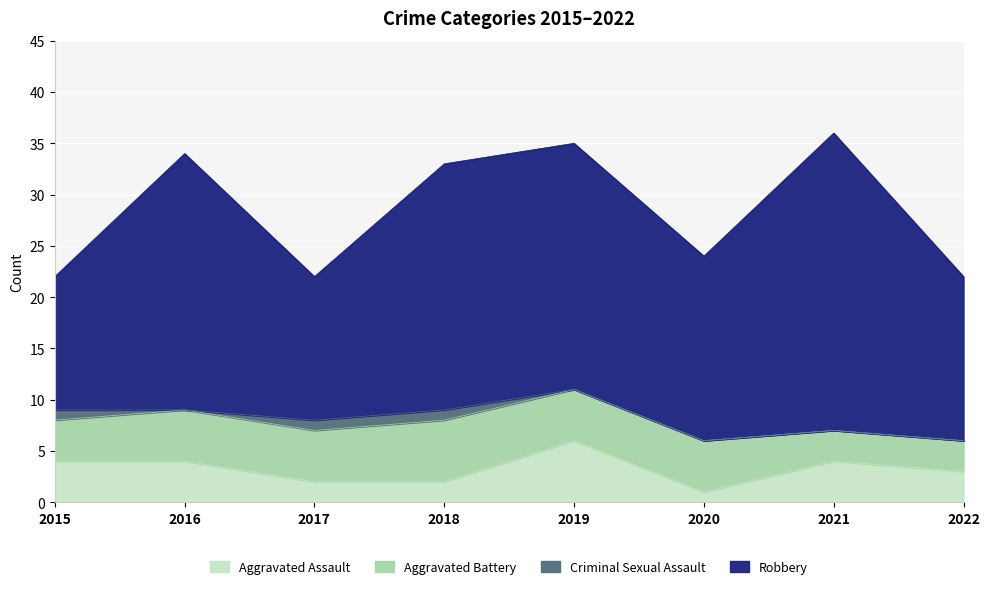

What is the average value of the Aggravated Battery series?

4